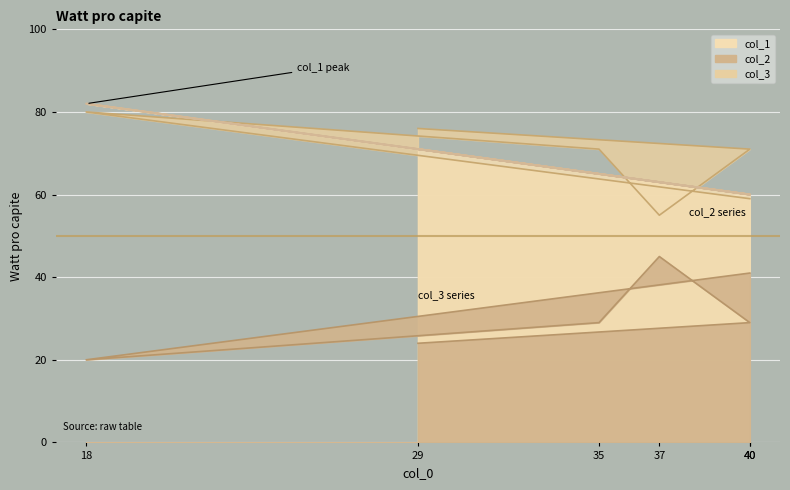

True or false: col_3 and col_2 intersect in this chart.

False